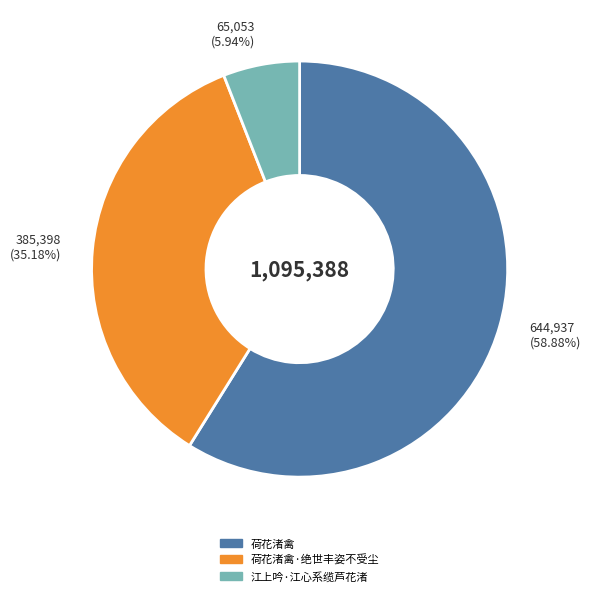

Combined, what portion of the pie is 荷花渚禽 and 荷花渚禽·绝世丰姿不受尘?

94.1%